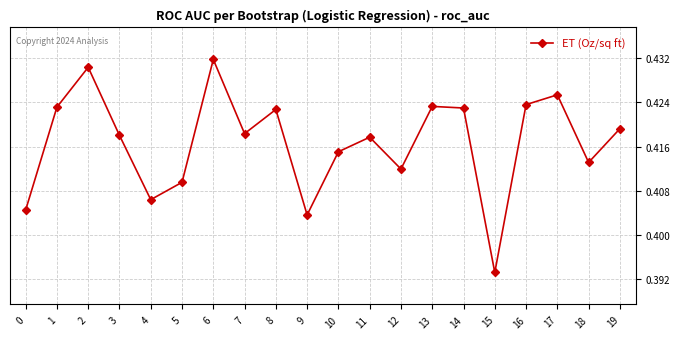

At which label is the value closest to 0?

15